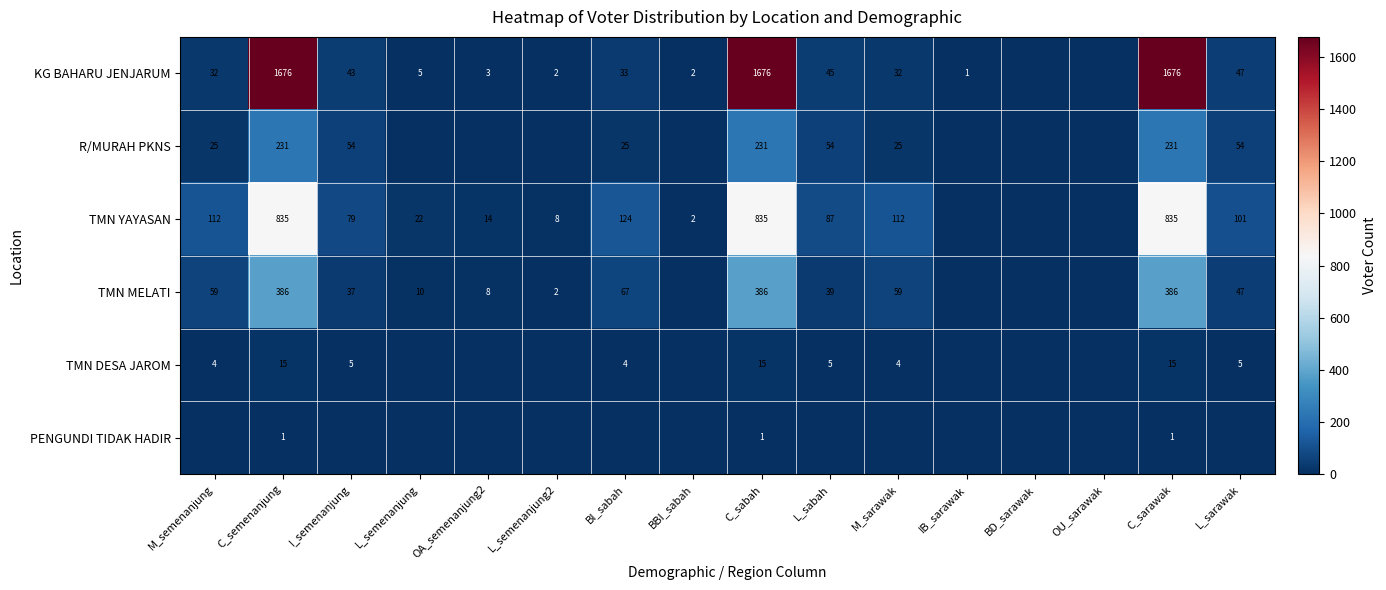

At which category is the sum across all series the highest?

C_semenanjung